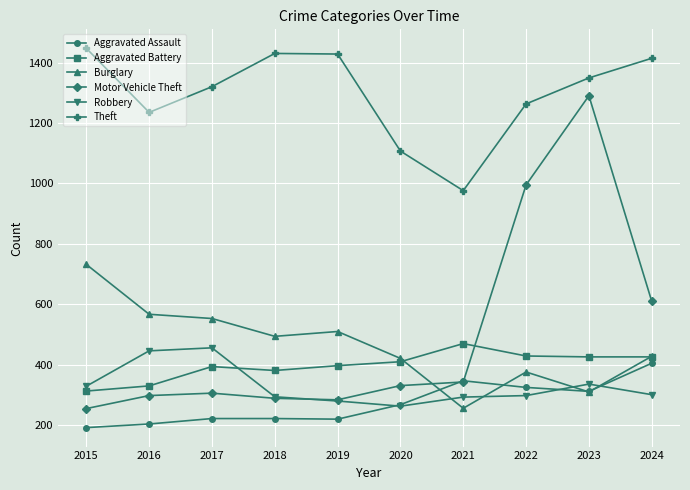

How many intersections are there between Robbery and Aggravated Battery?

1